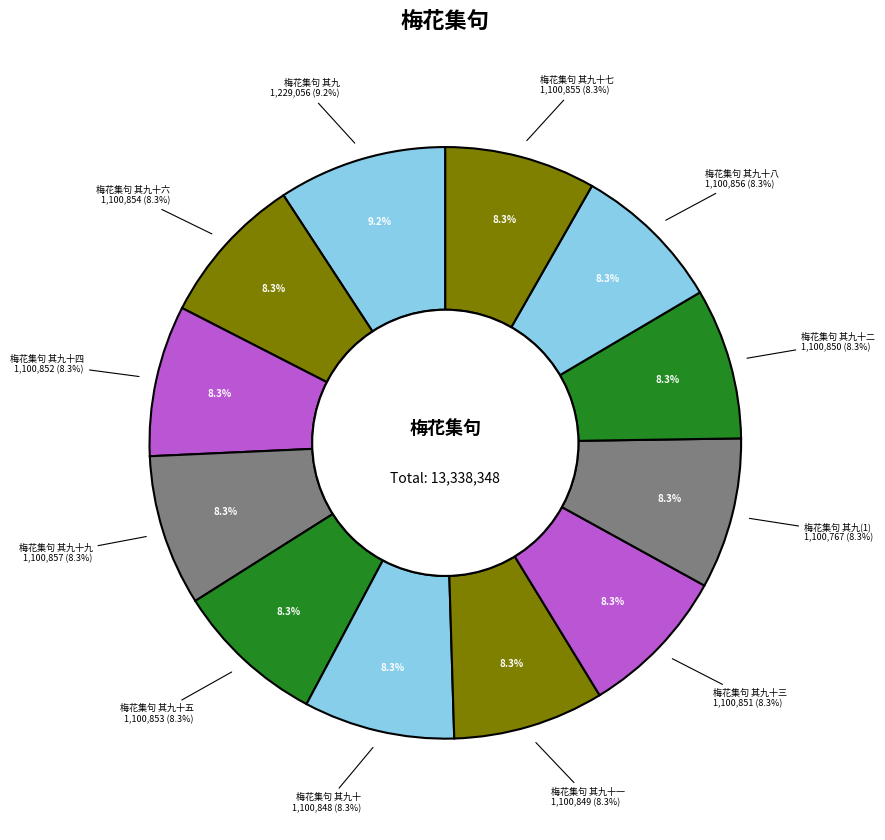

Count the number of slices in the pie.

12